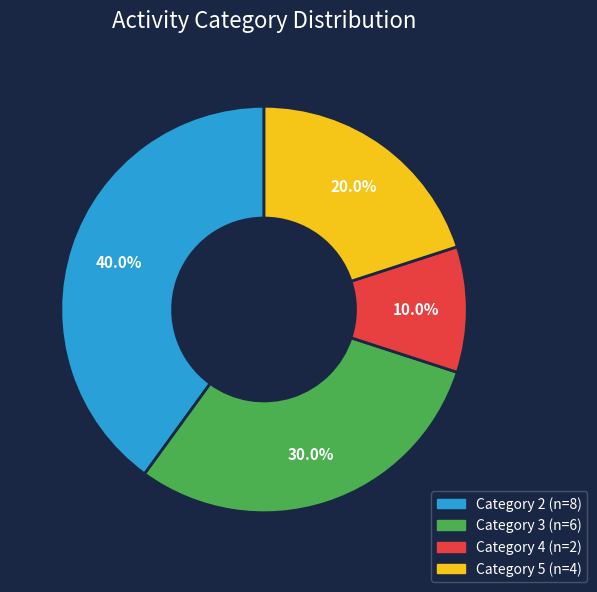

To the nearest percent, what is the average slice percentage?

25%